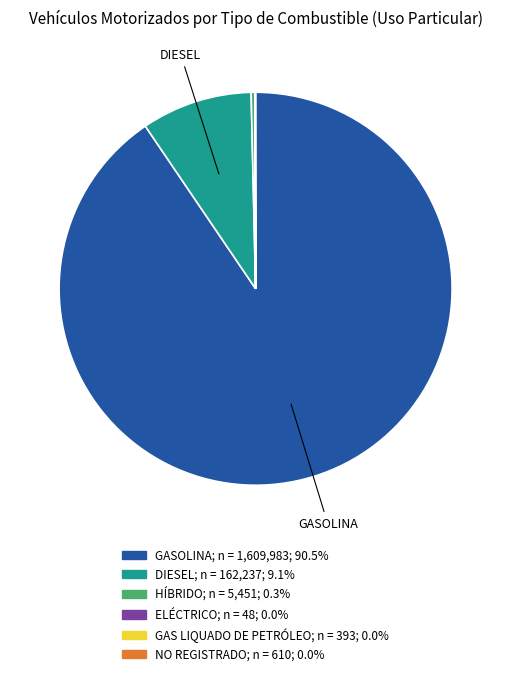

What is the majority slice?

GASOLINA